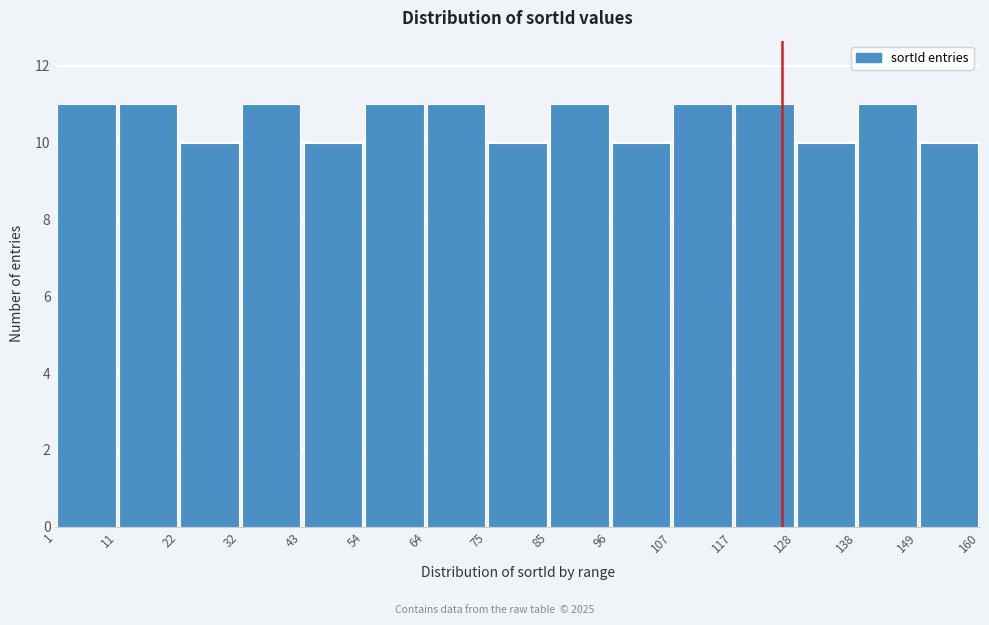

What is the height of the bar covering 128 to 138 on the x-axis? The values are not printed on the chart, so give them approximately, as read against the axis.

10